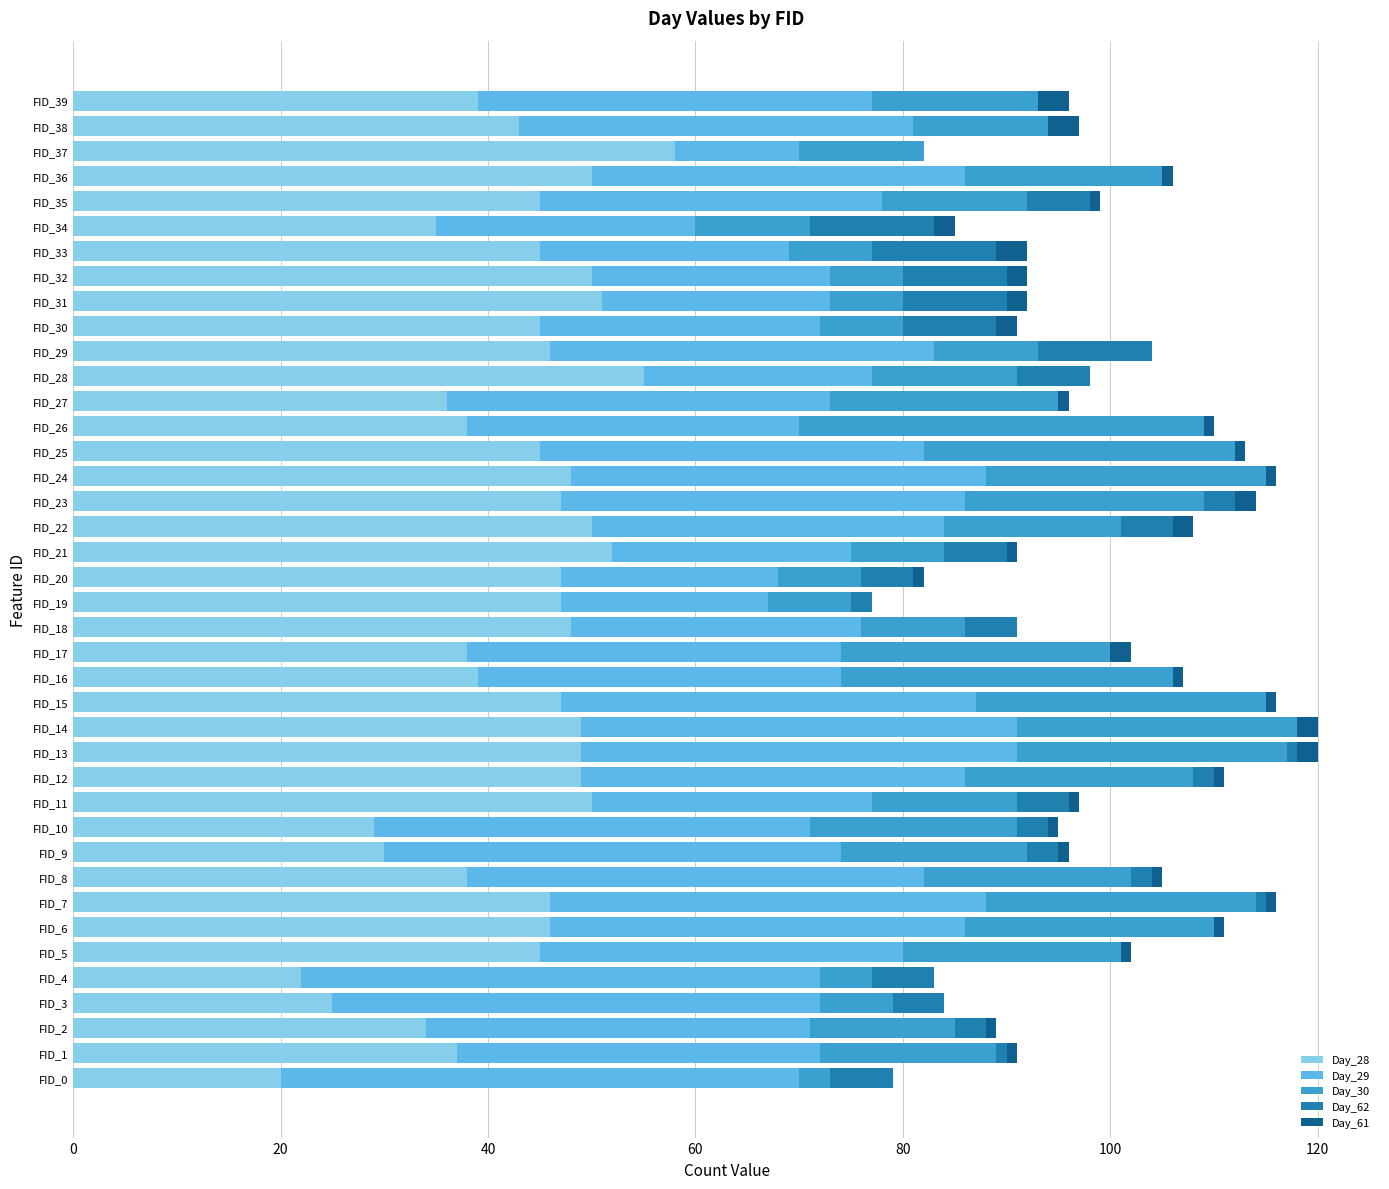

The value of Day_28 at FID_8 is 38. True or false?

True